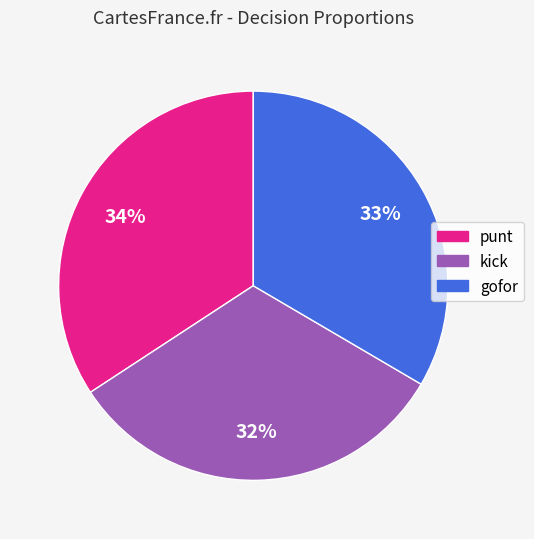

What percentage is the punt slice, to the nearest percent?

34%